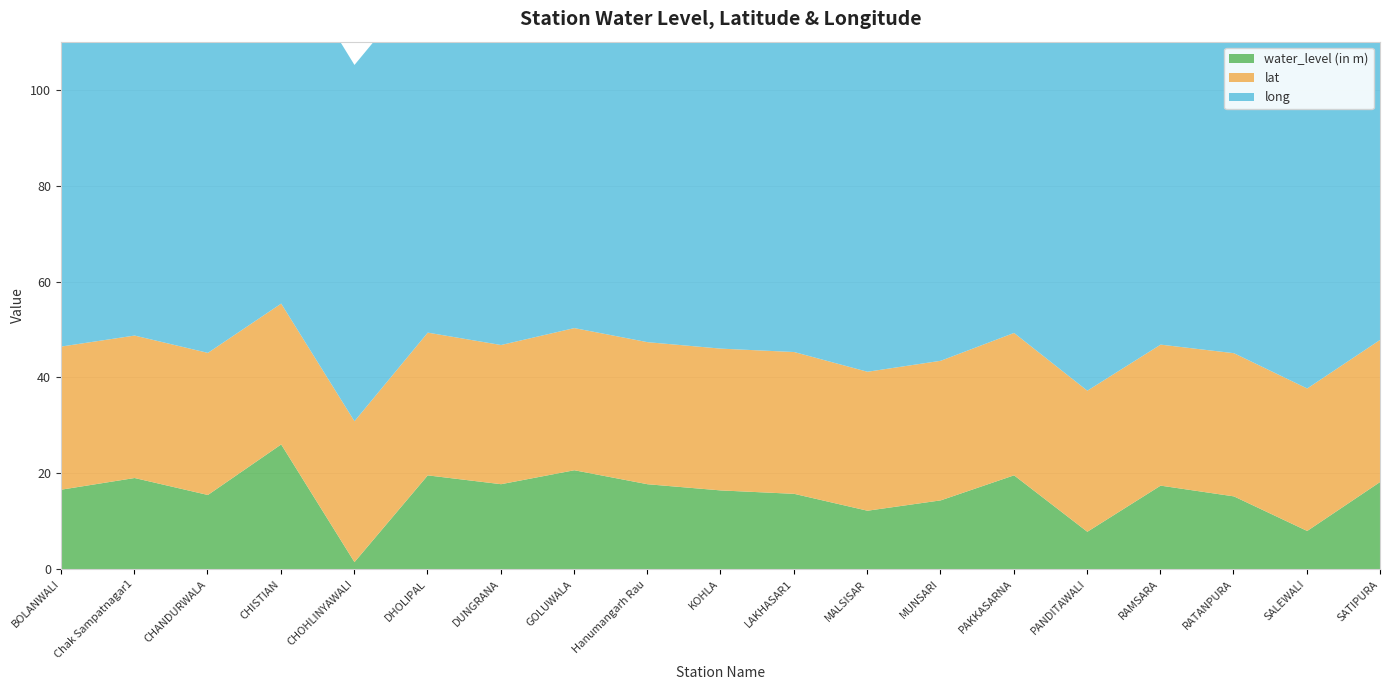

Which series has the largest total across all categories?

long